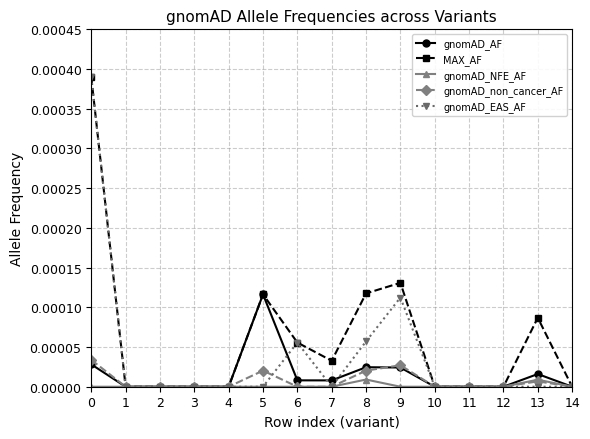

Which series changed the most between 4 and 13?

MAX_AF